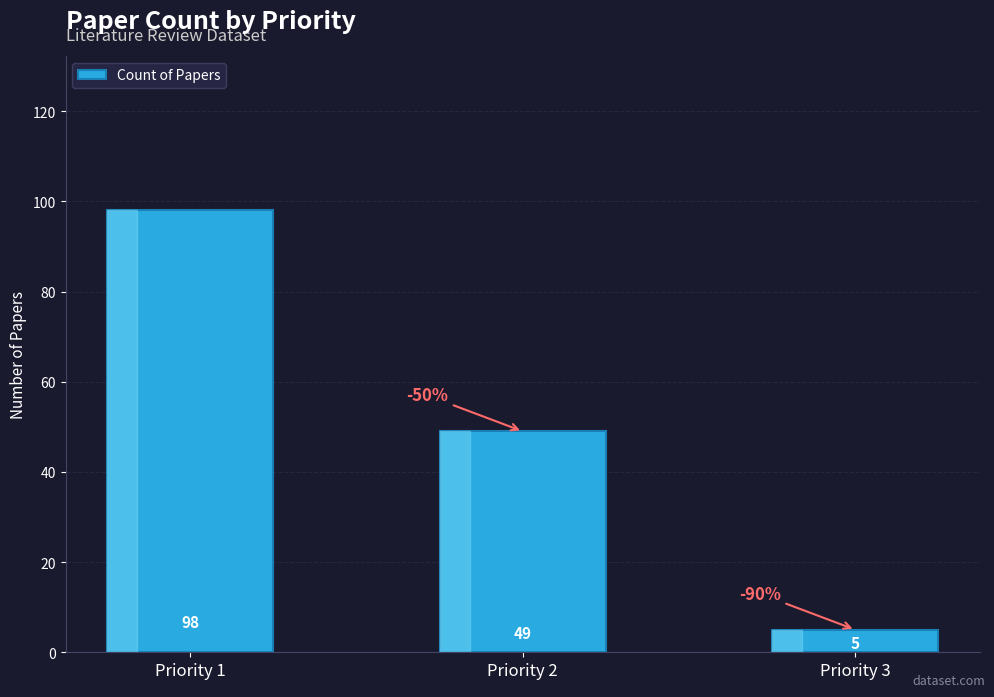

What is the smallest value displayed?

5